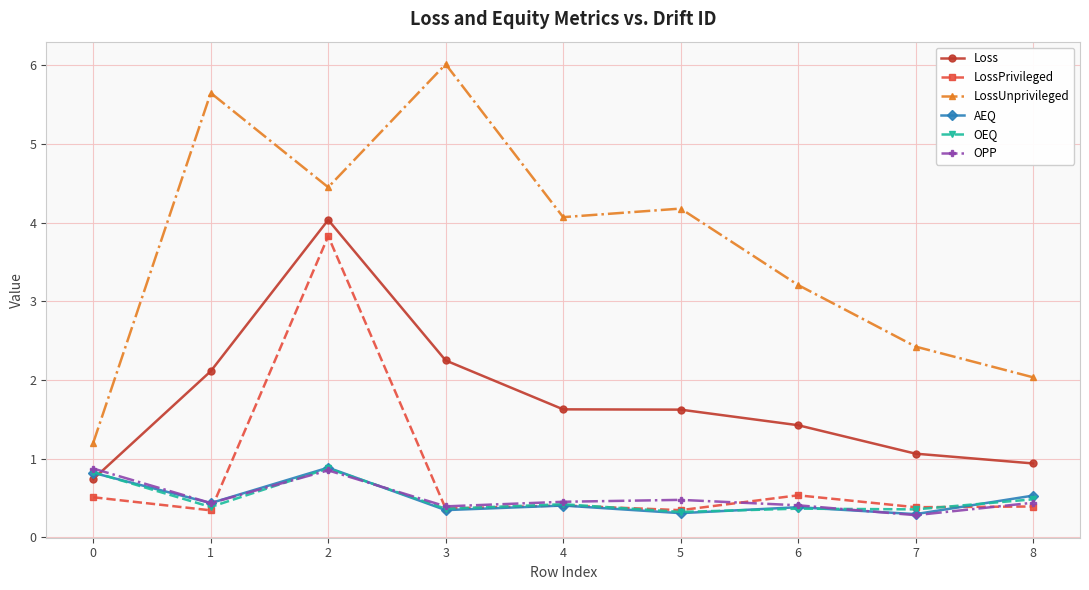

At how many categories does at least one series exceed 1?

9